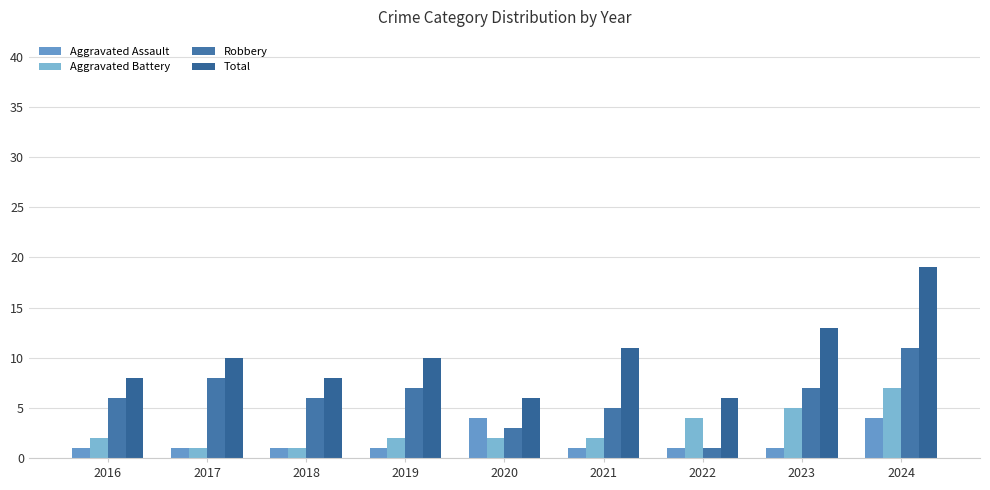

Count the Robbery values in the range 5 to 7.

5